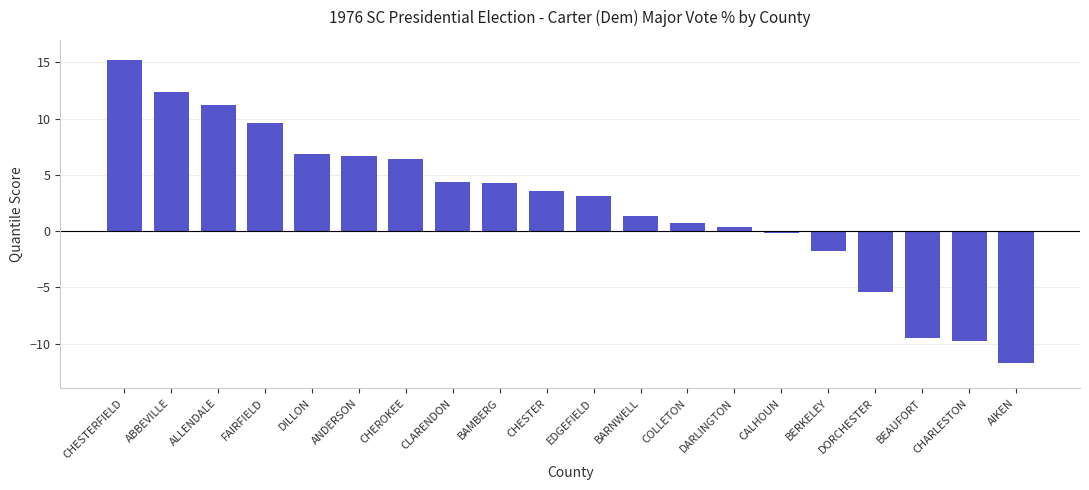

What is the difference between the second highest and minimum values?

24.2